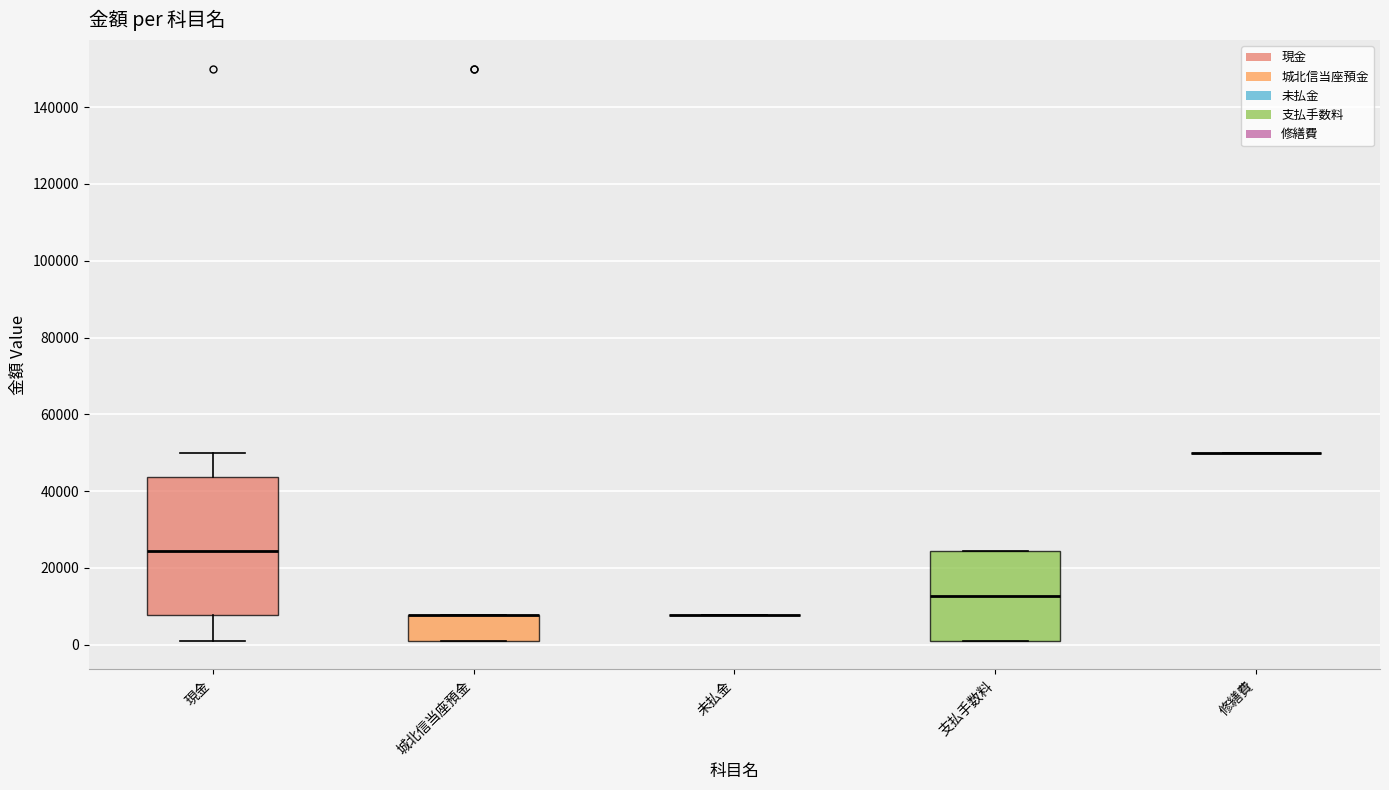

Which box is the tallest, from its lower edge to its upper edge?

現金